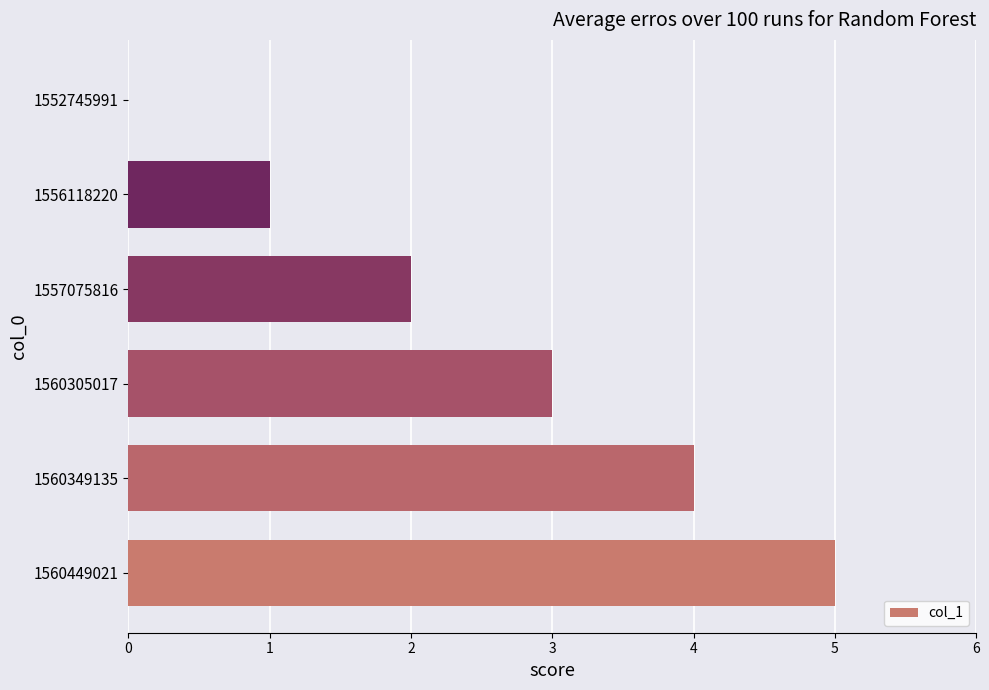

Is it true that the value at 1556118220 is 1?

True